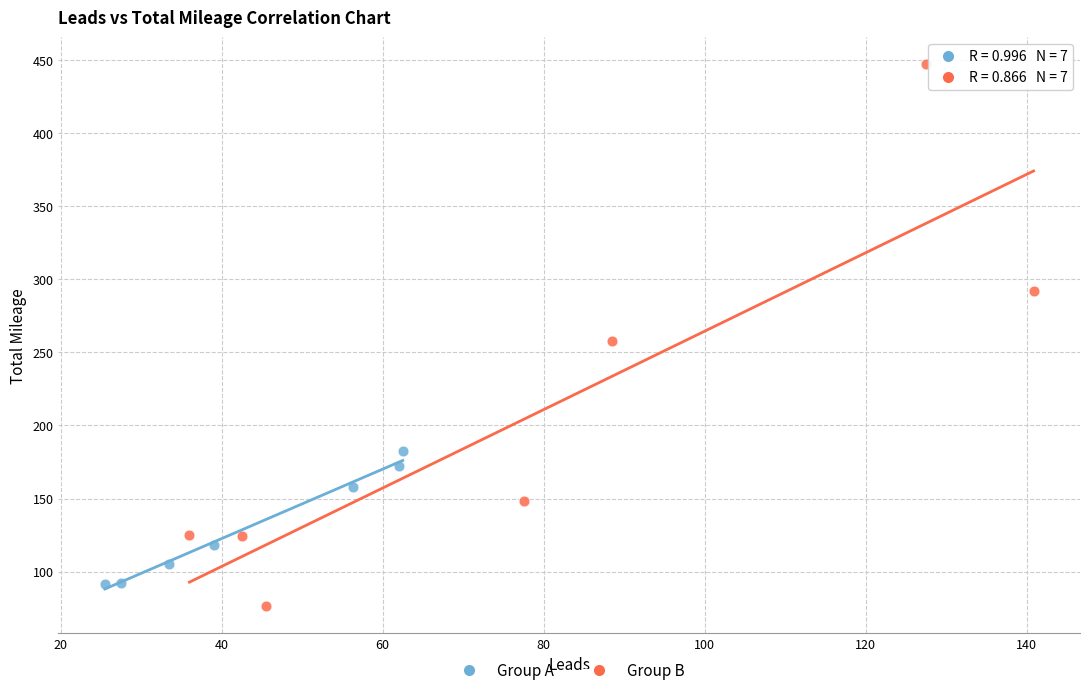

Which series has the widest spread of Y values?

Group B